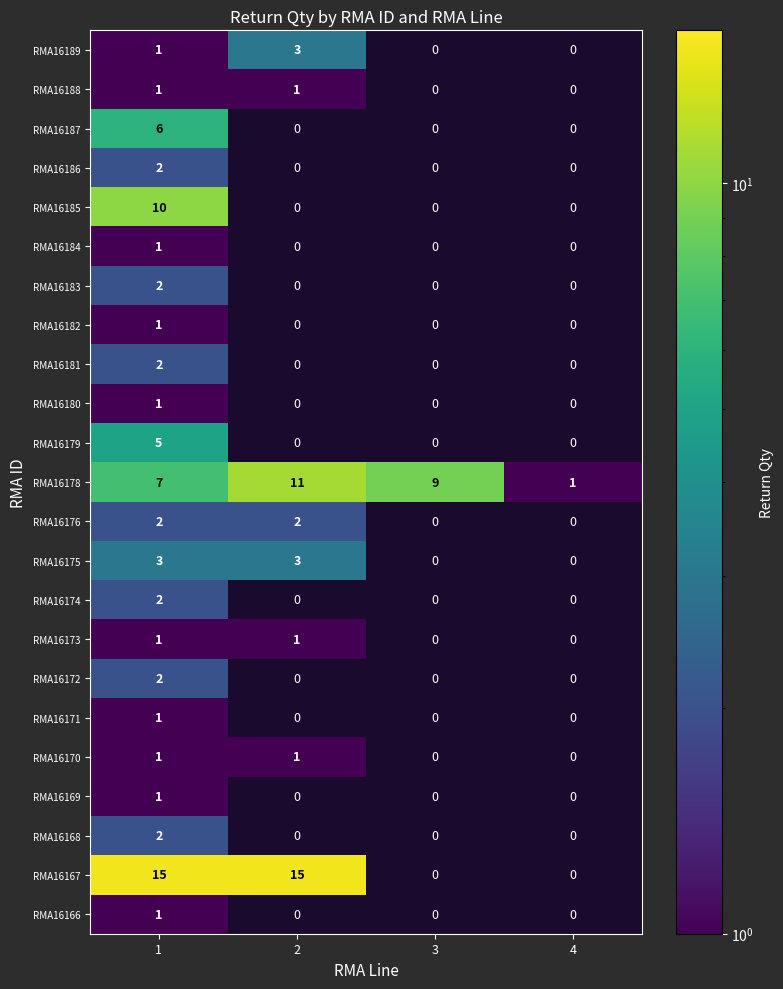

What is the total value across all series at 3?

9